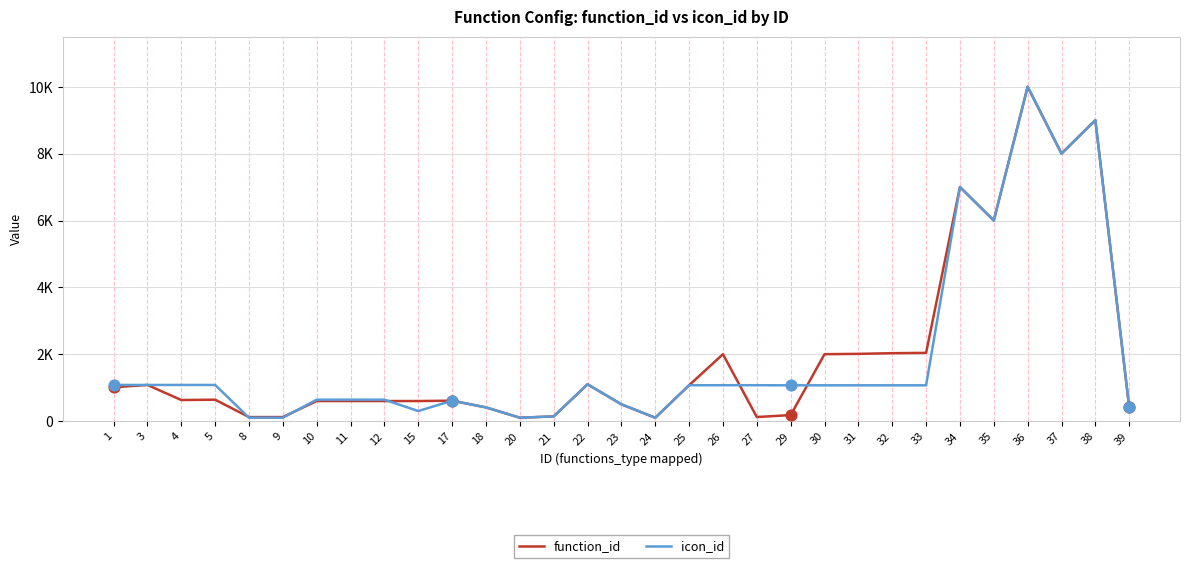

What is the total value across all series at 21?

280